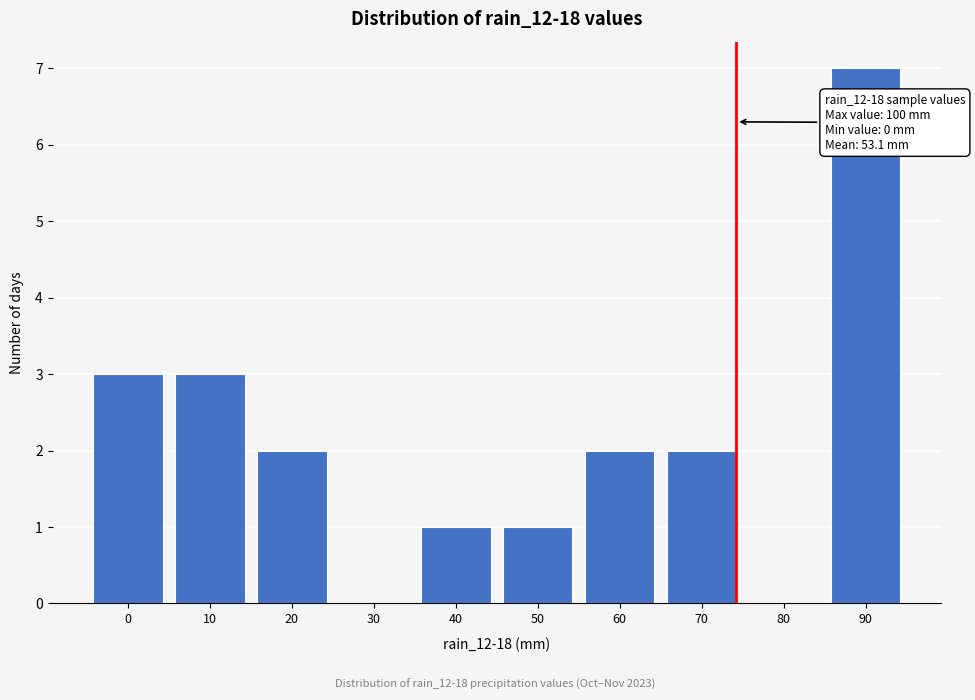

Reading left to right, extract all data points from this chart.

0=3	10=3	20=2	30=0	40=1	50=1	60=2	70=2	80=0	90=7